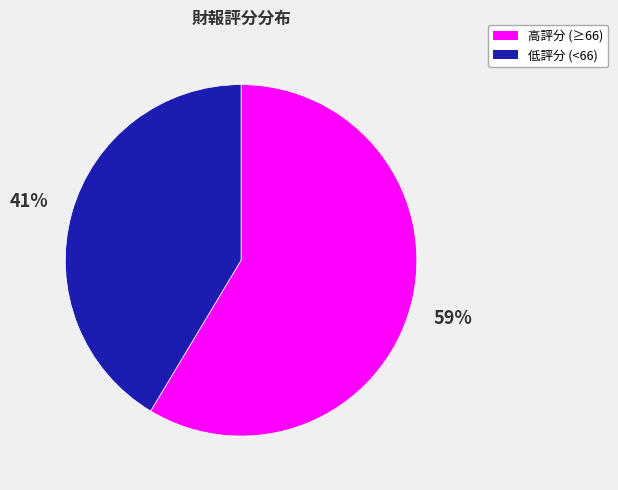

Does any single category account for the majority?

Yes